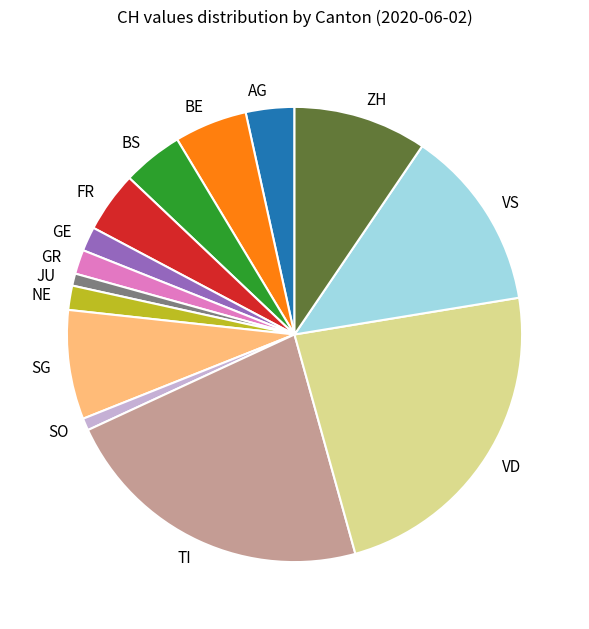

Is it true that FR is 19% of the pie?

False